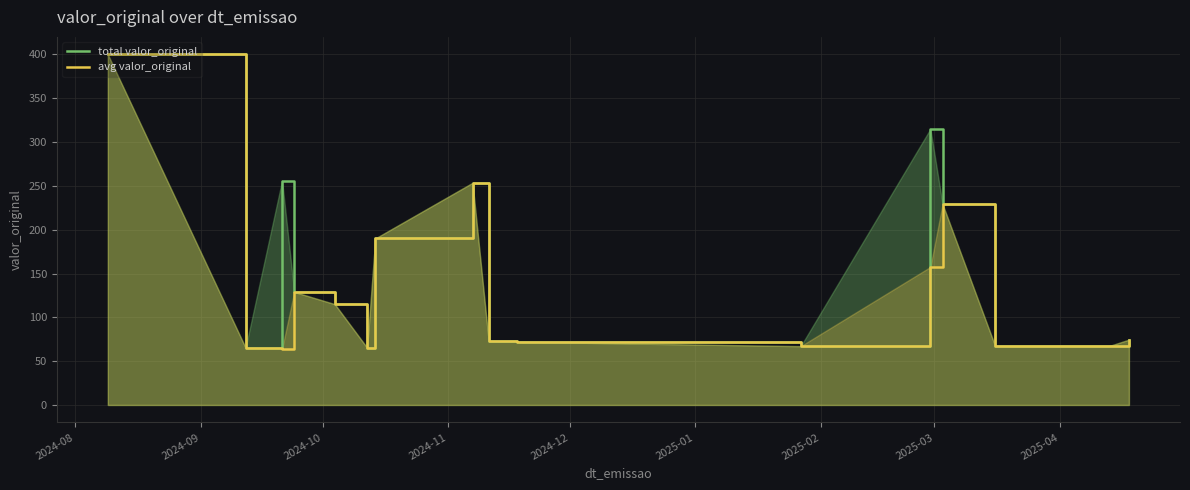

Rank the series by their average value, from lowest to highest.

avg valor_original, total valor_original